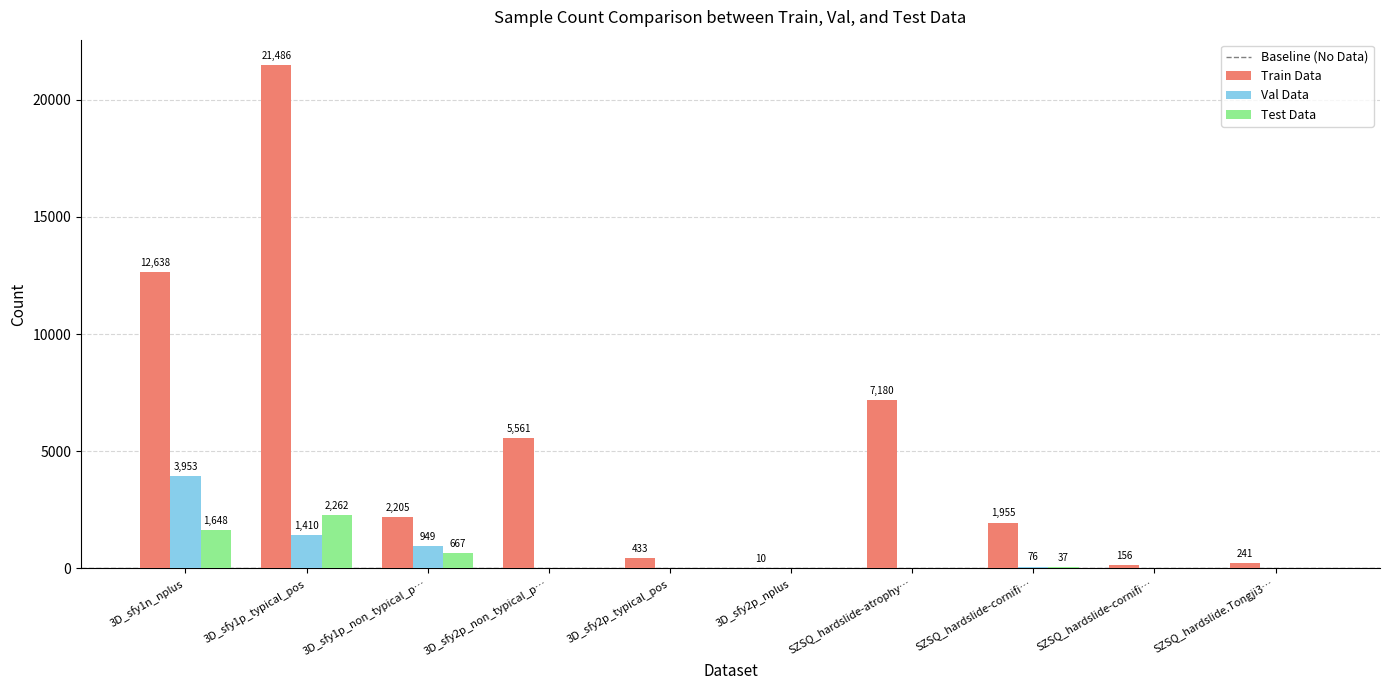

How many positive values does the Test Data series have?

4